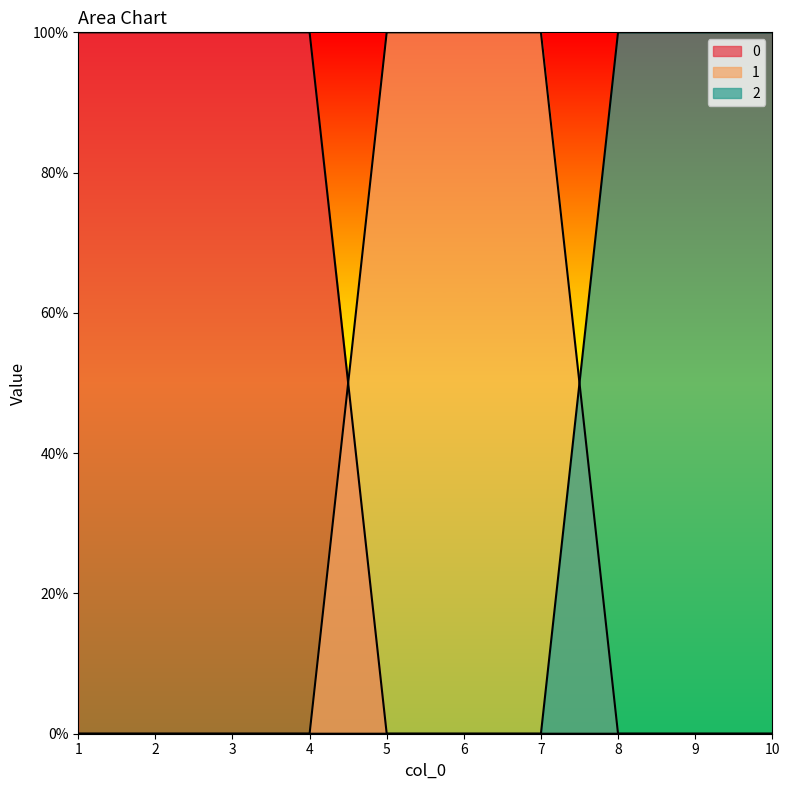

After their last crossing, which series has the higher values: 0 or 1?

1